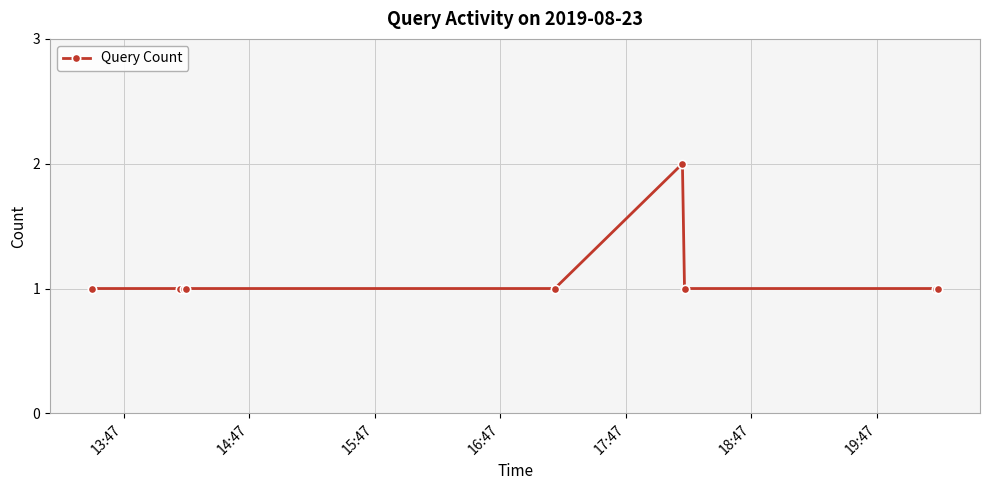

What is the sum of all values?

10